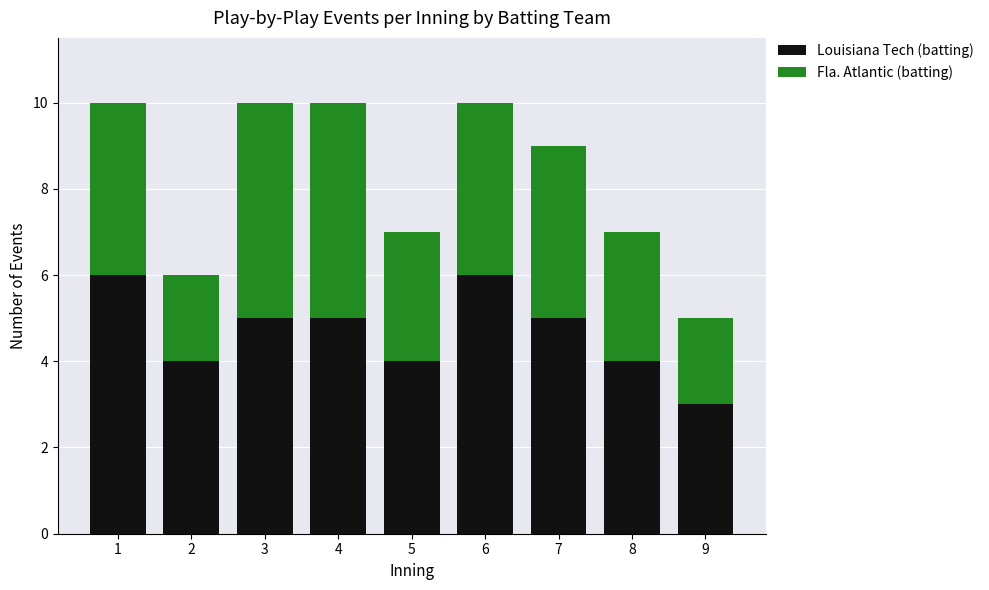

What is the minimum value for Louisiana Tech (batting)?

3